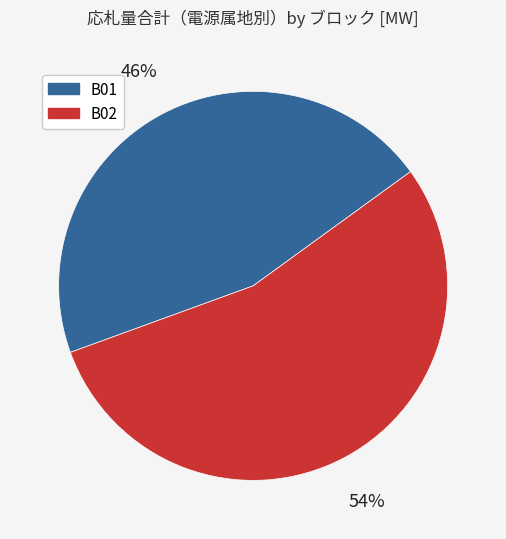

How many slices are in this pie chart?

2